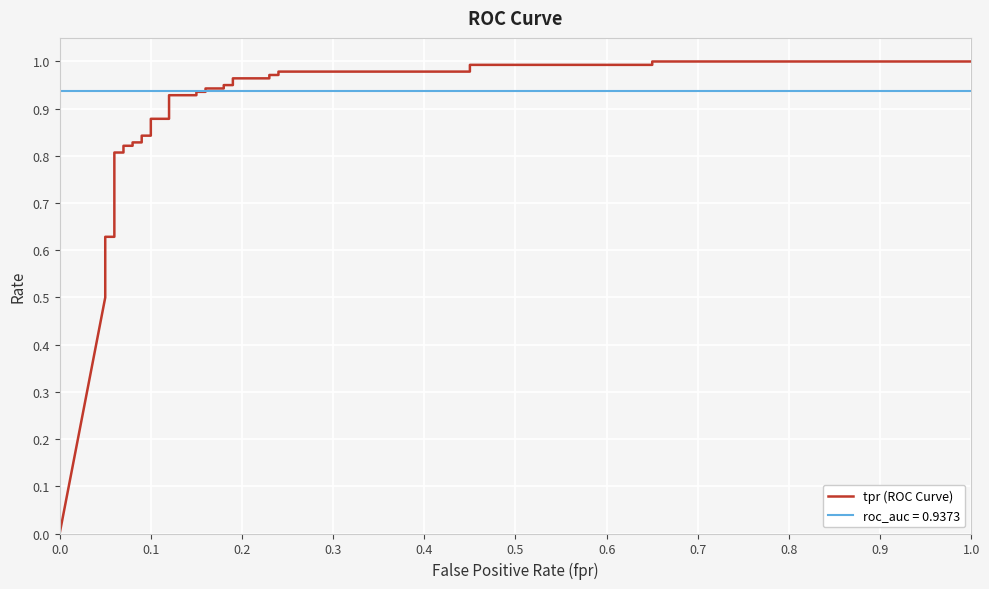

Is it true that the value at 28 is 0.5?

False